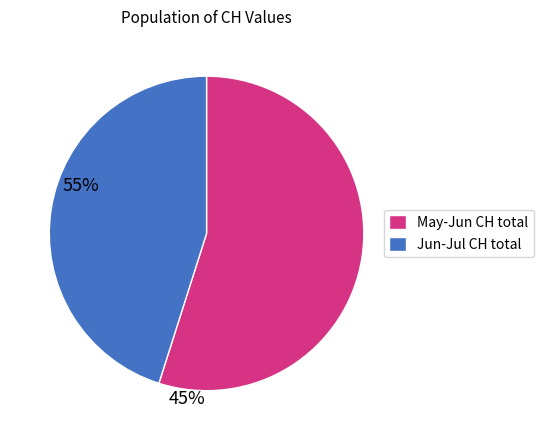

Which category has the biggest portion of the pie?

May-Jun CH total